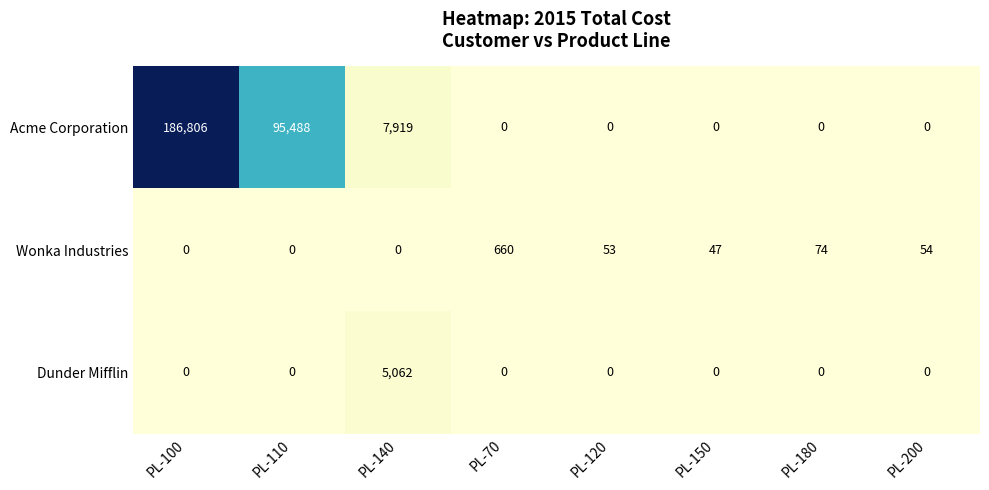

Between PL-120 and PL-200, which series saw the biggest shift?

Wonka Industries